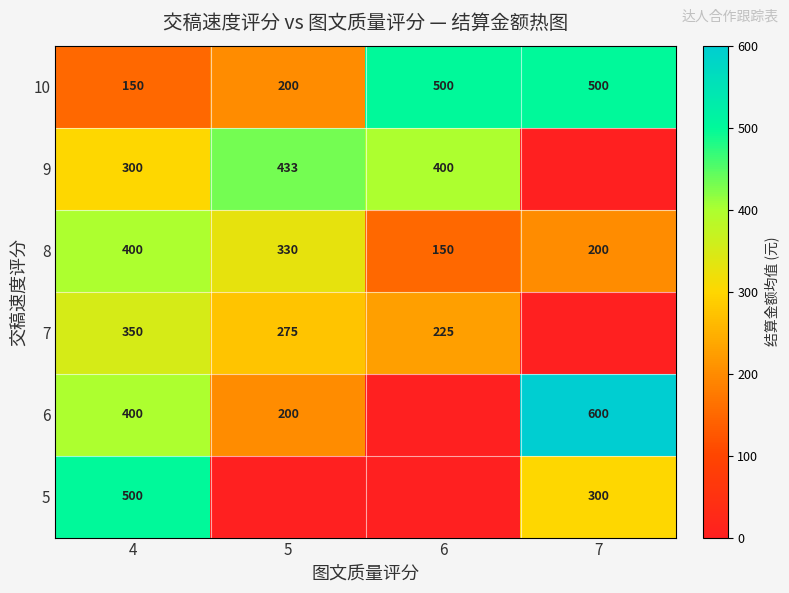

Where does the 8 series first go above 330?

4